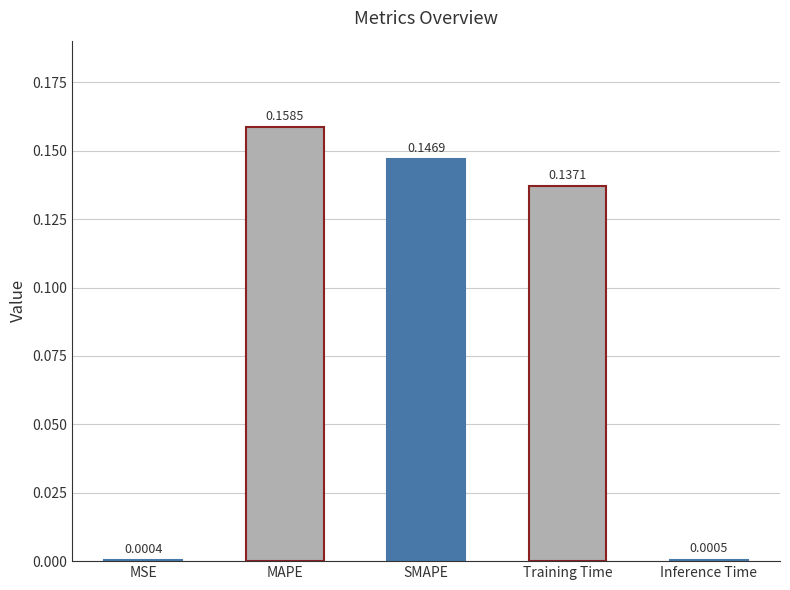

What is the change in value from SMAPE to Inference Time?

-0.1